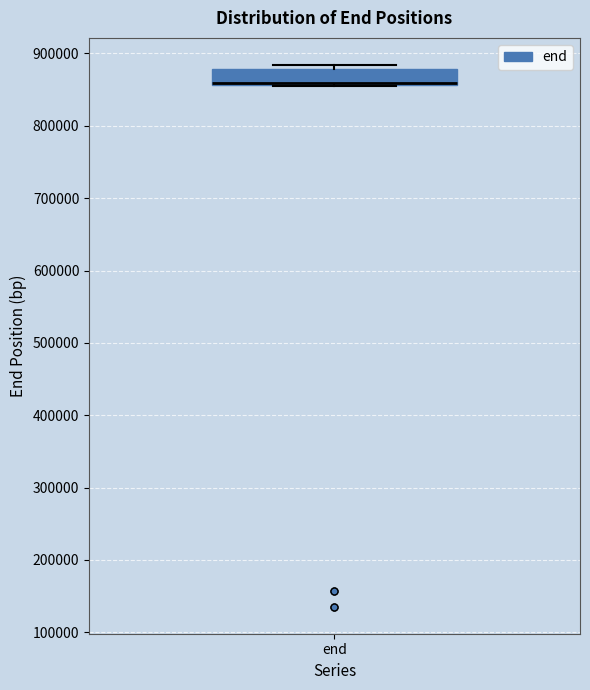

Transcribe this box plot: give where the median line is, the range the box spans, and where the two whiskers end, as read against the y-axis. The values are not printed on the chart, so give them approximately, as read against the axis.

median 860000 (drawn on the box's lower edge), box 860000 to 880000, whiskers 850000 to 880000 (just above the box's upper edge)